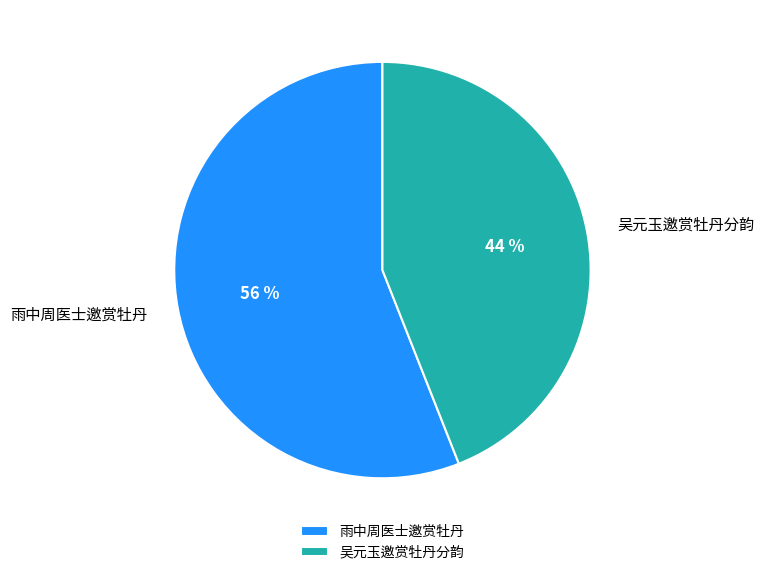

To the nearest percent, what is the combined percentage of 雨中周医士邀赏牡丹 and 吴元玉邀赏牡丹分韵?

100%